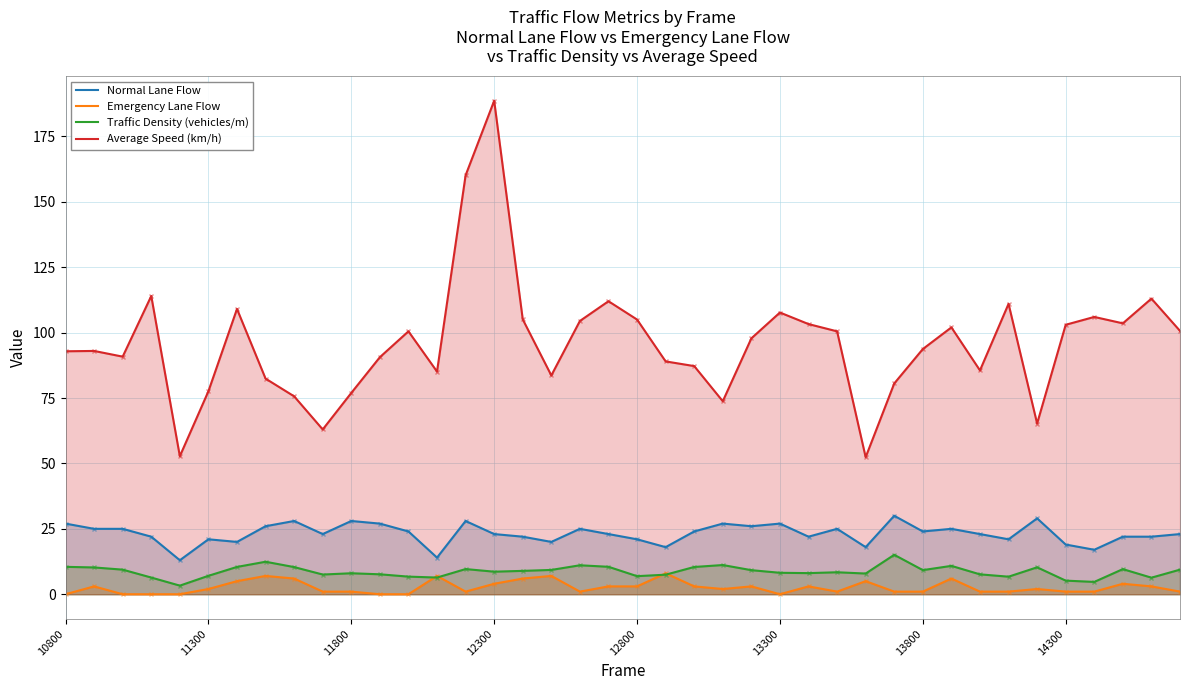

True or false: Normal Lane Flow and Traffic Density (vehicles/m) cross at least once.

False